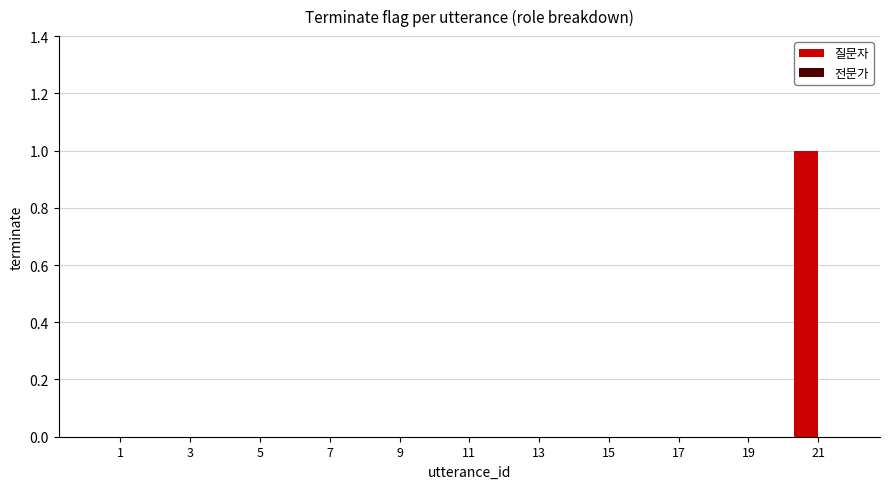

Which label corresponds to the largest value in the chart?

21